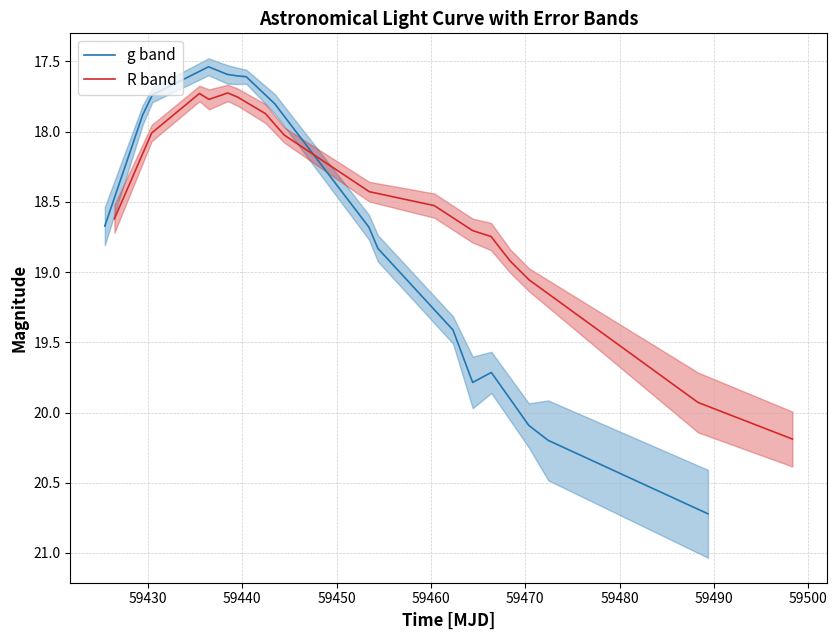

Rank the series by their maximum value, from highest to lowest.

g band, R band